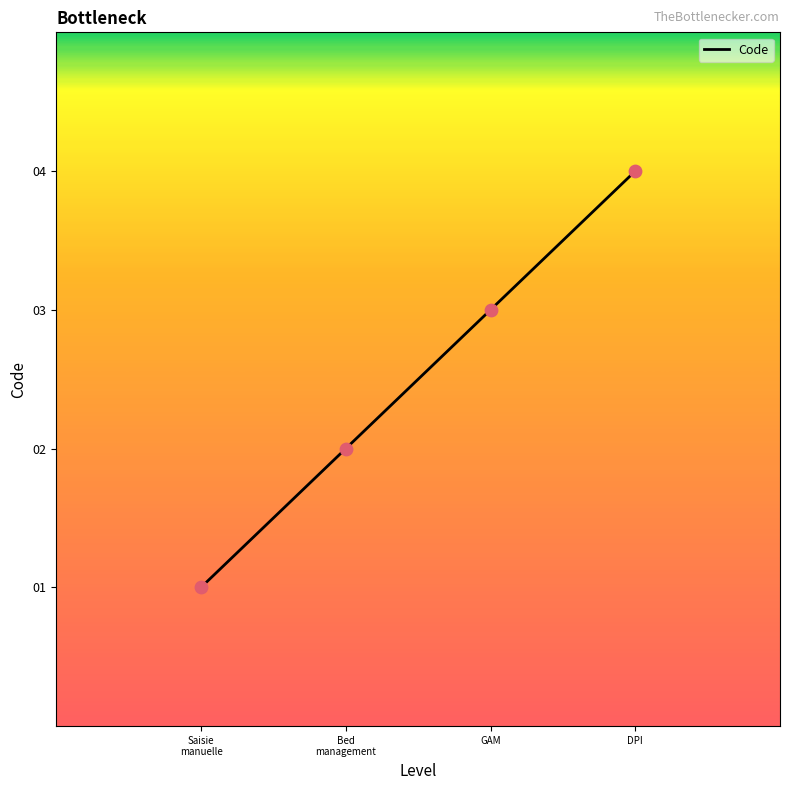

Which has a higher value, Saisie
manuelle or Bed
management?

Bed
management